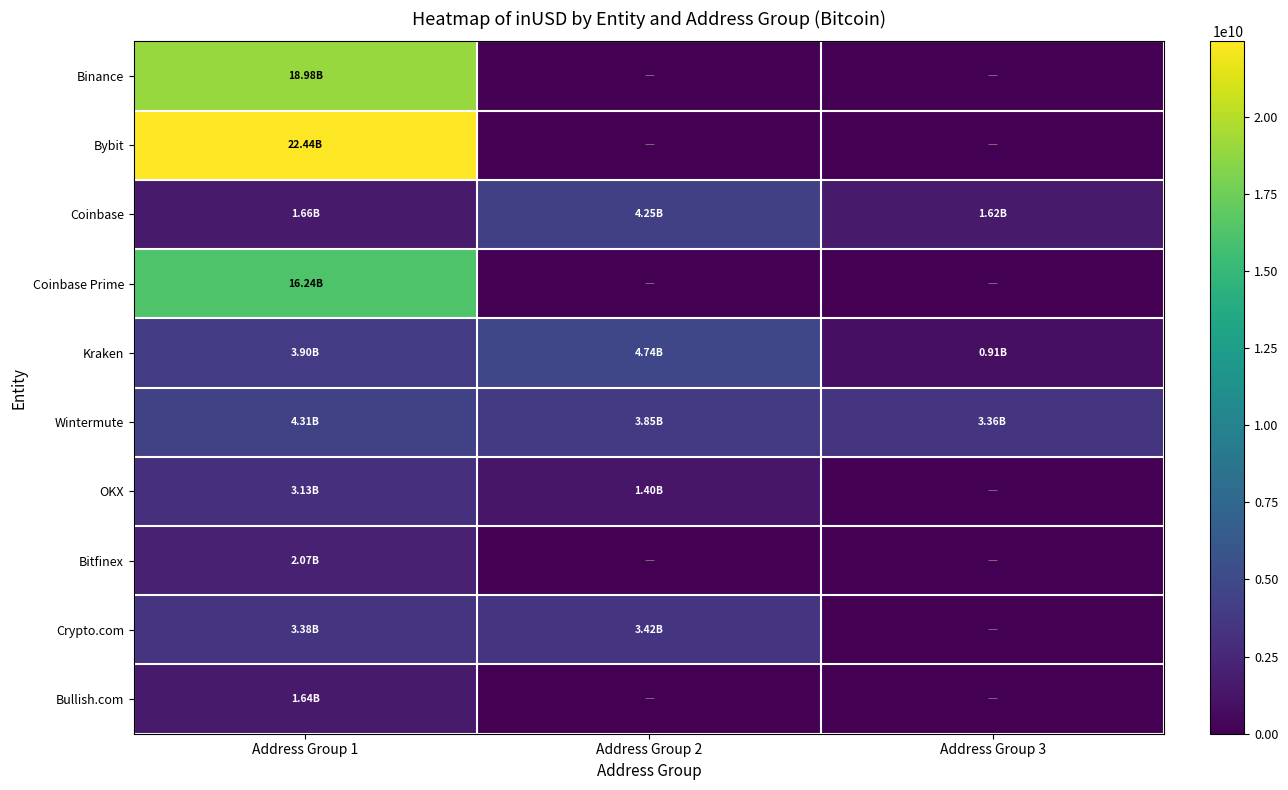

Which series has the widest spread of values?

Bybit